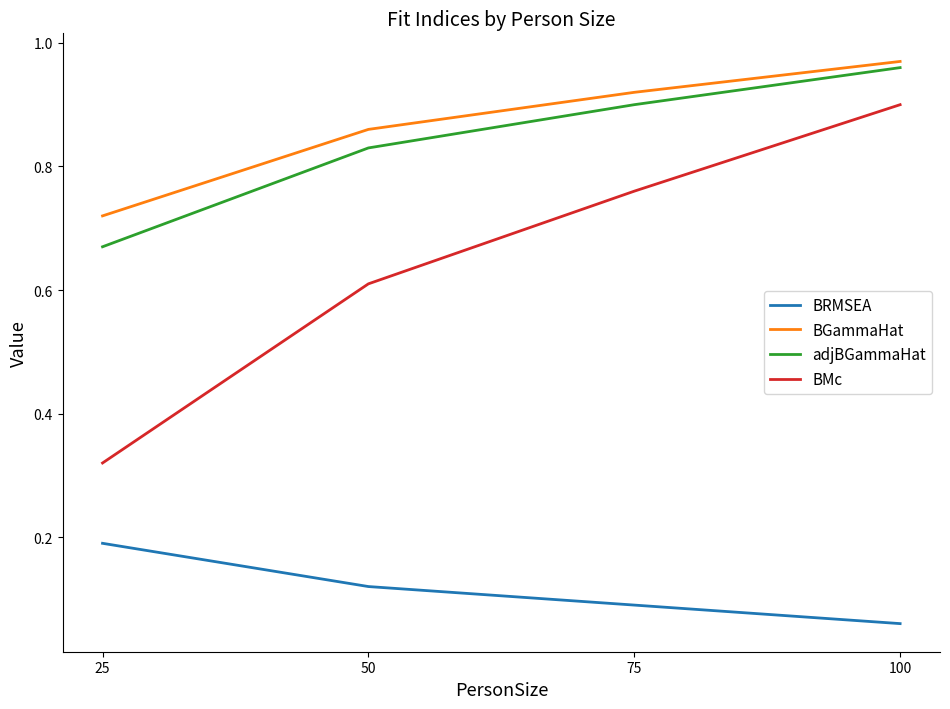

Between 25 and 50, which series saw the biggest shift?

BMc